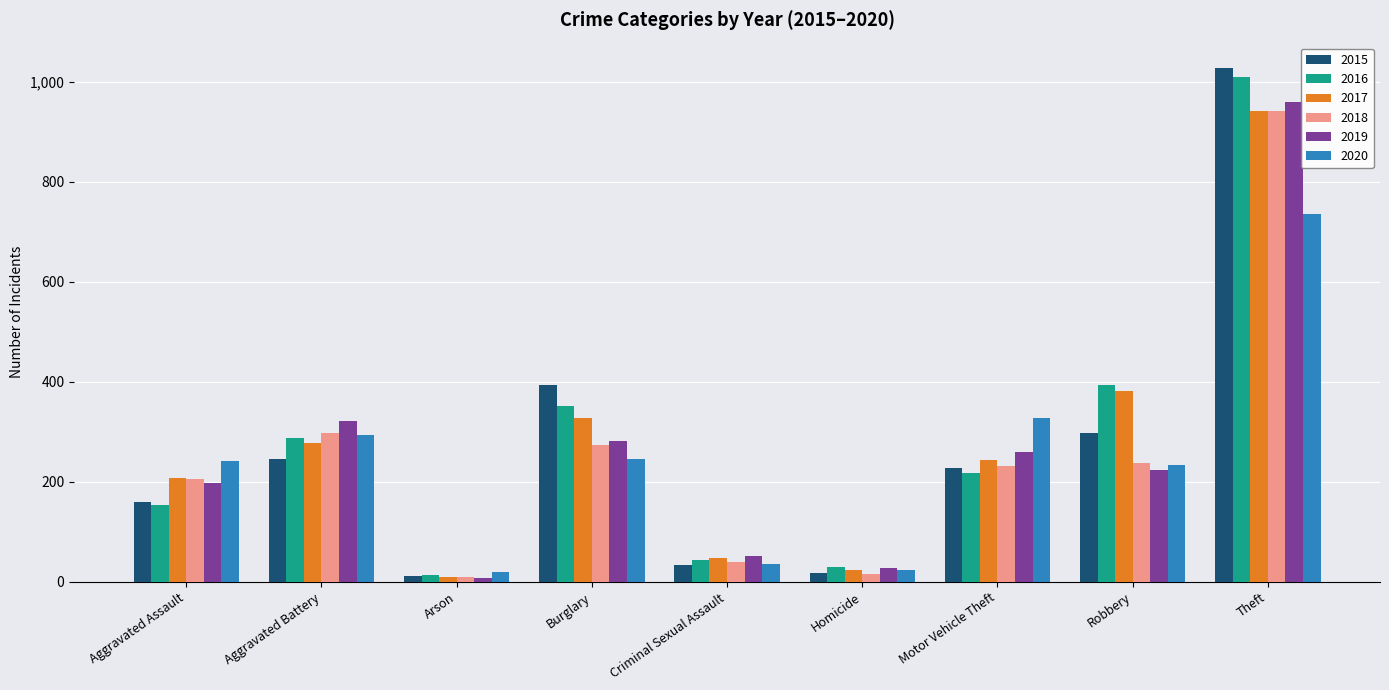

At which category is the sum across all series the highest?

Theft